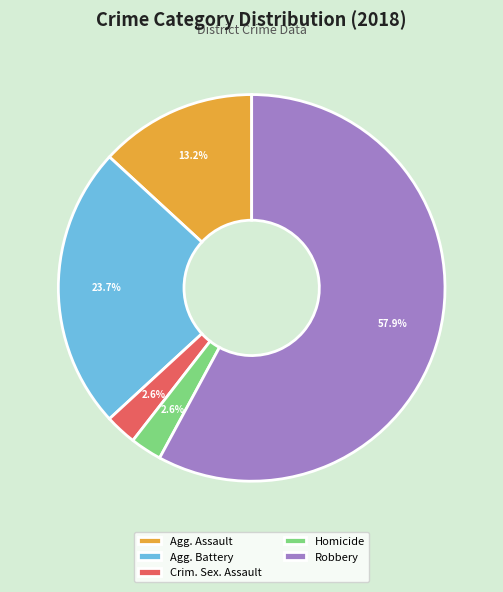

To the nearest percent, what is the average slice percentage?

20%